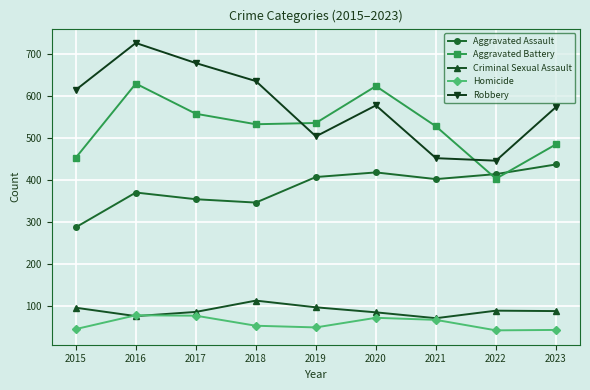

How many lines are shown in the chart?

5